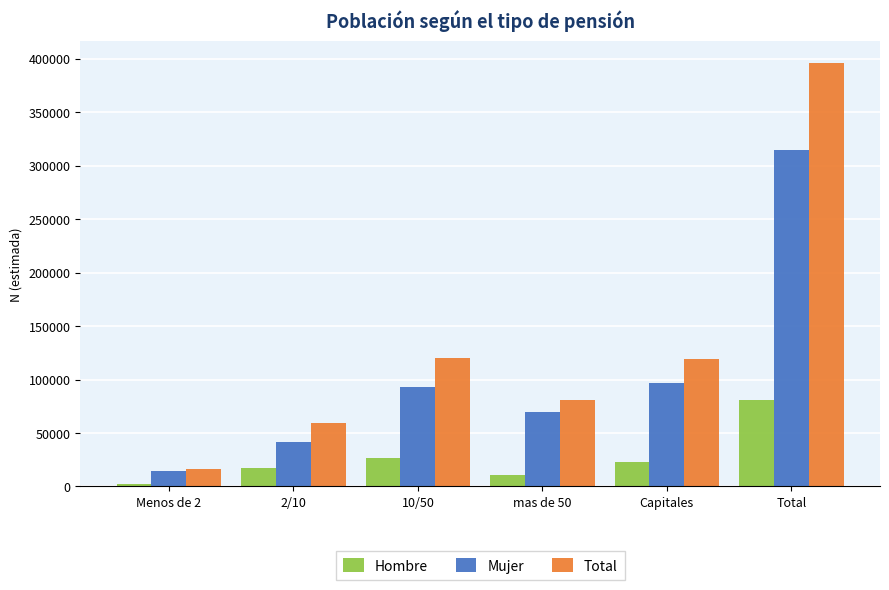

Is it true that Mujer equals 165781 at Capitales?

False